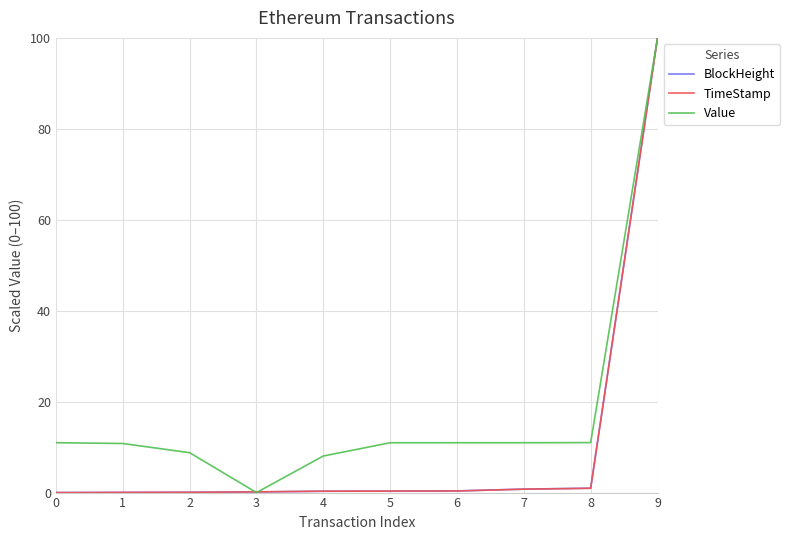

Is it true that BlockHeight equals 1.0 at 8?

True